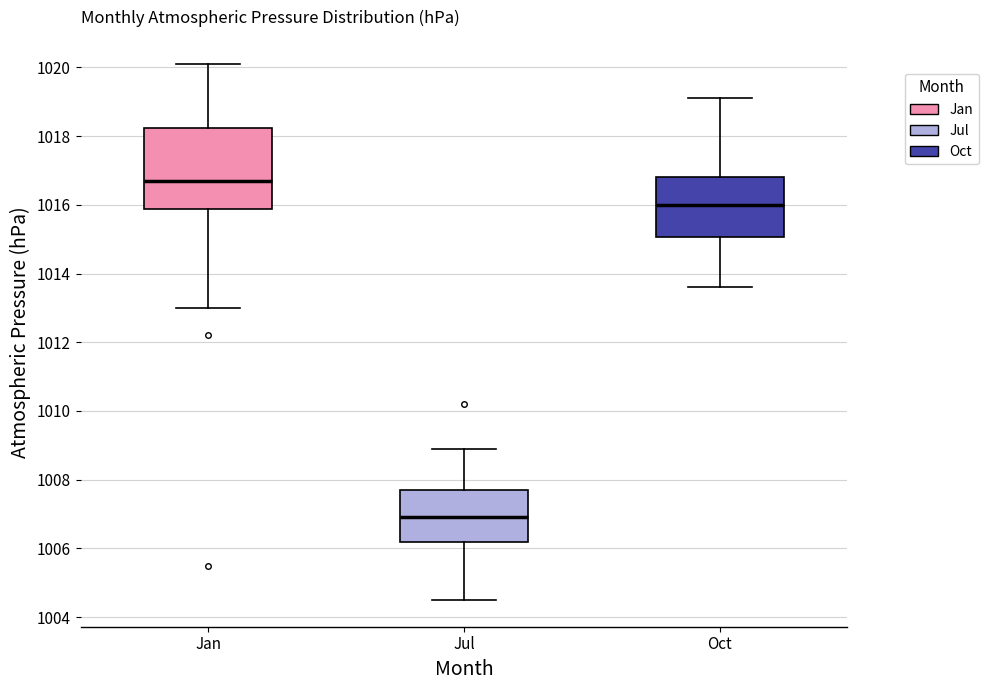

Where is the lower edge of the box for Jul on the y-axis? The values are not printed on the chart, so give them approximately, as read against the axis.

1006.2